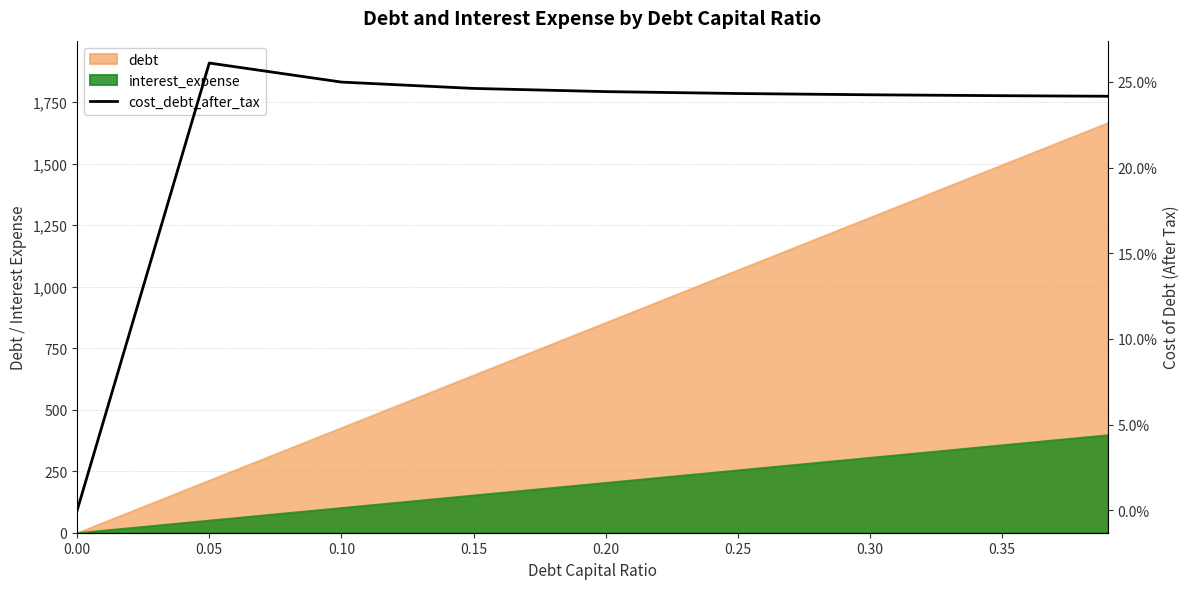

True or false: the data shows 0.2 at 0.35.

True